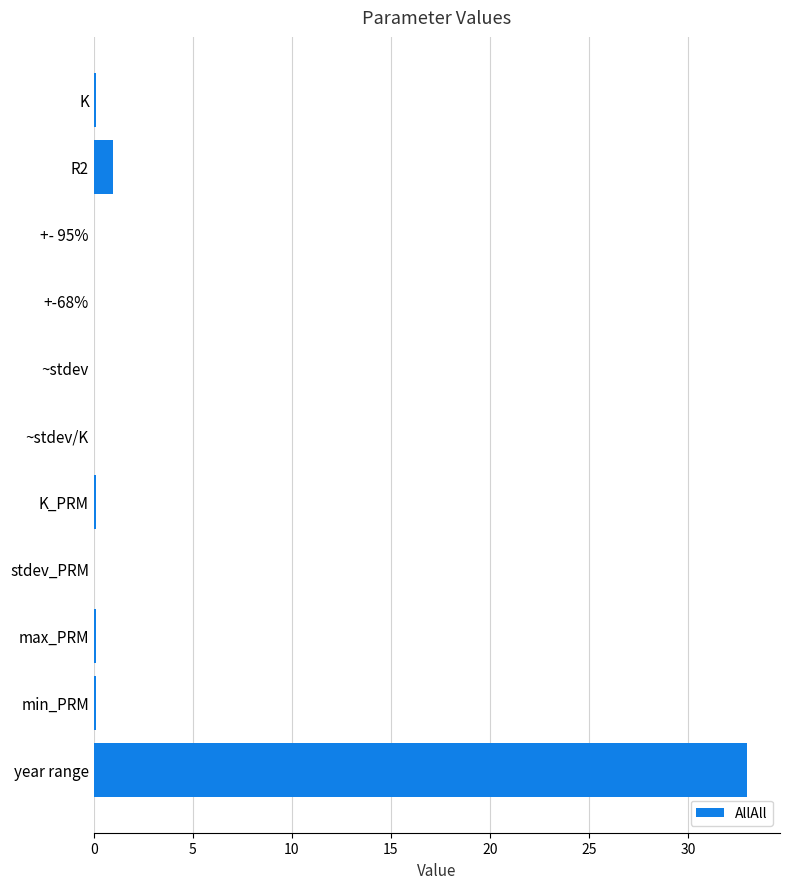

What is the maximum value shown in the chart?

33.0